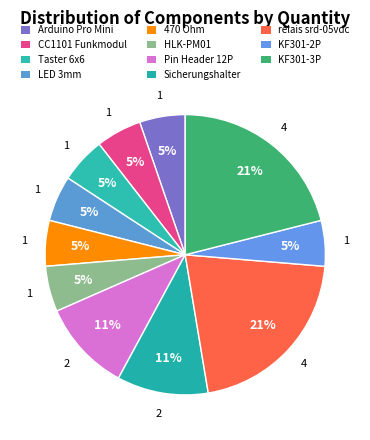

How many slices are in this pie chart?

11